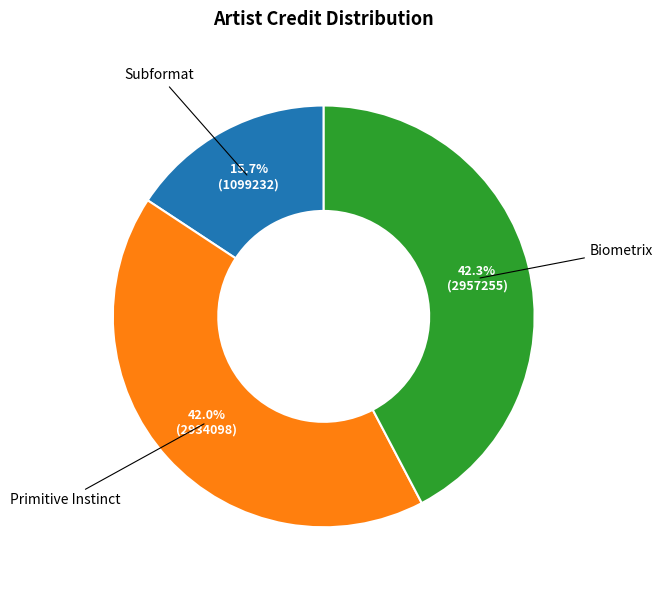

Approximately how many times larger is the value at Biometrix compared to Primitive Instinct?

1.0